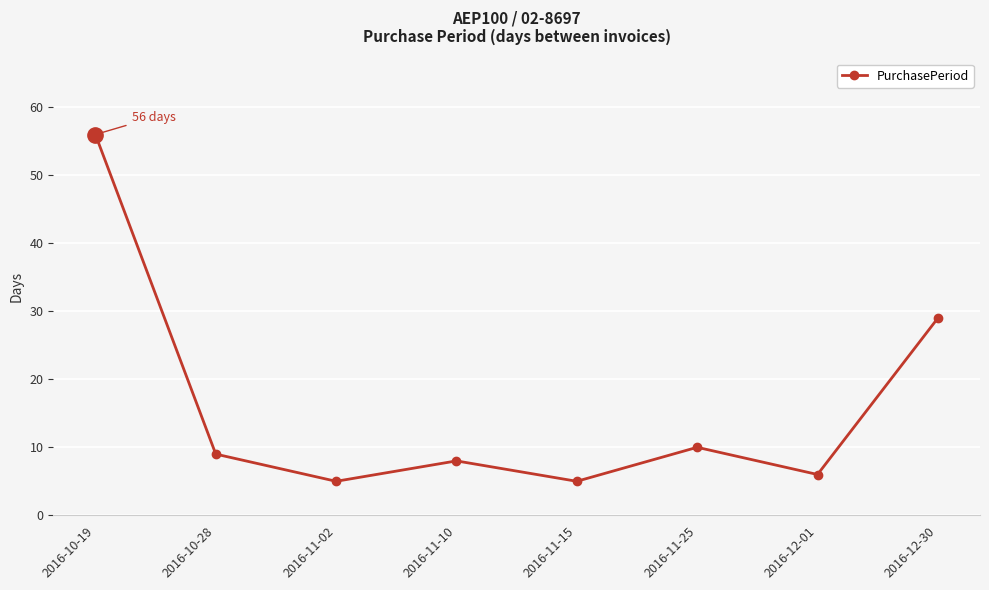

What is the minimum value shown in the chart?

5